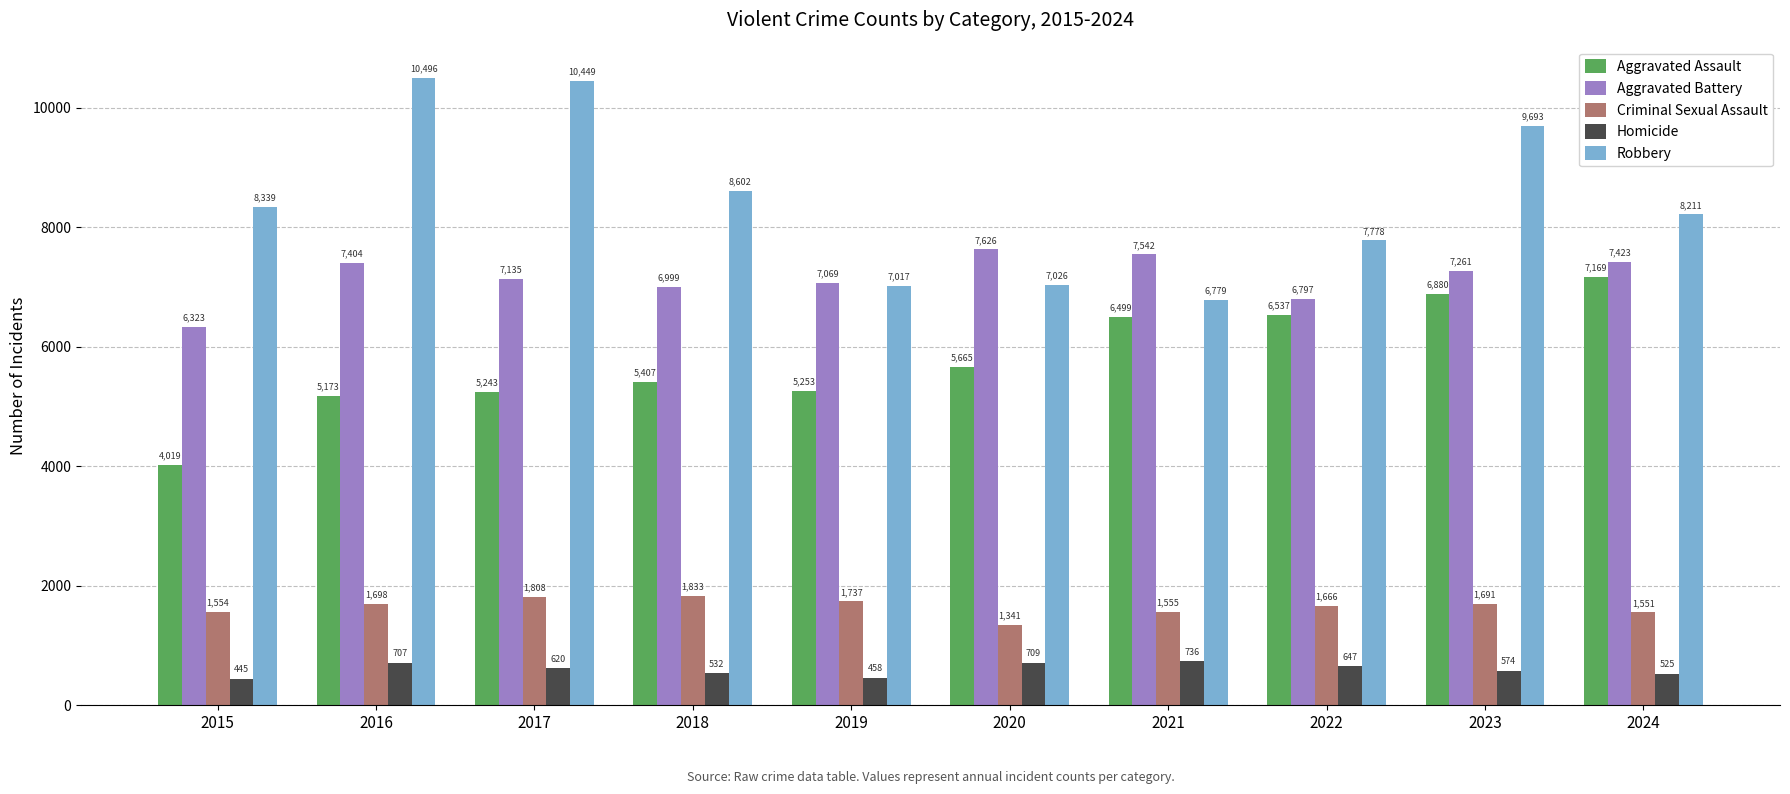

How many distinct data groups are displayed?

5